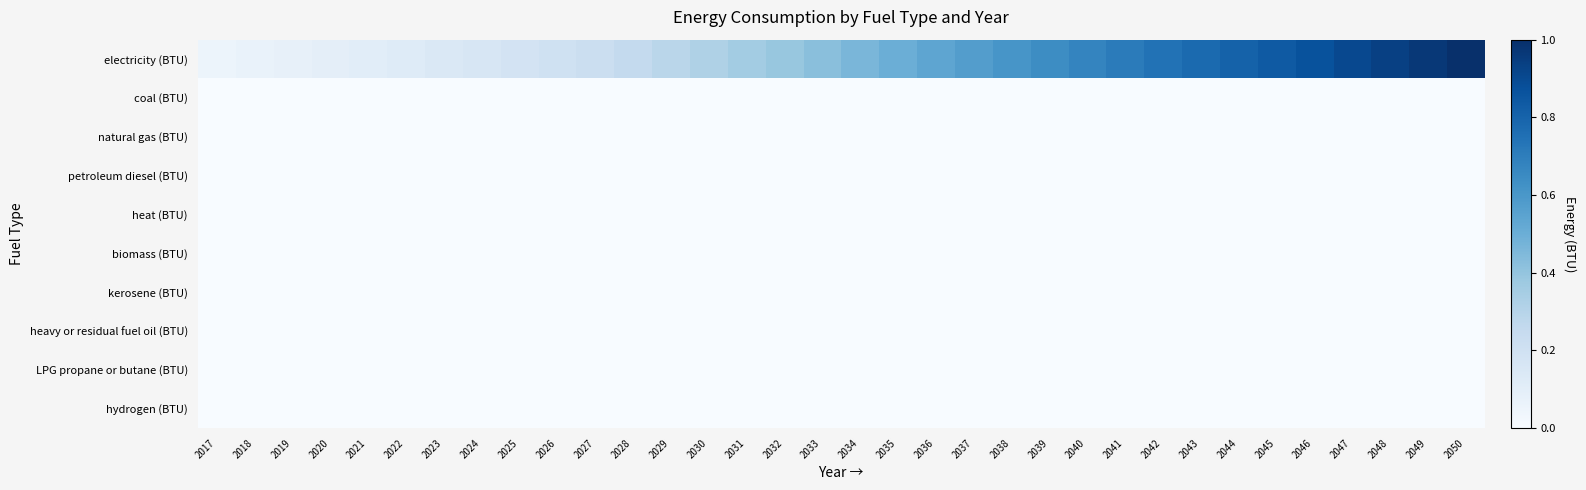

At how many categories does at least one series exceed 0?

34